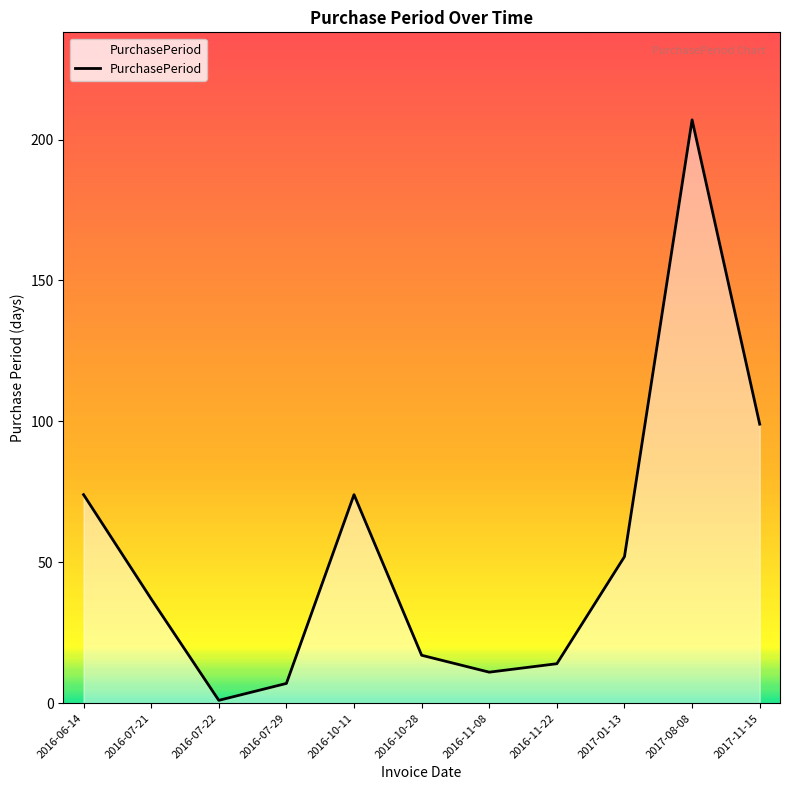

What is the ratio of the value at 2016-07-29 to the value at 2016-07-21?

0.2